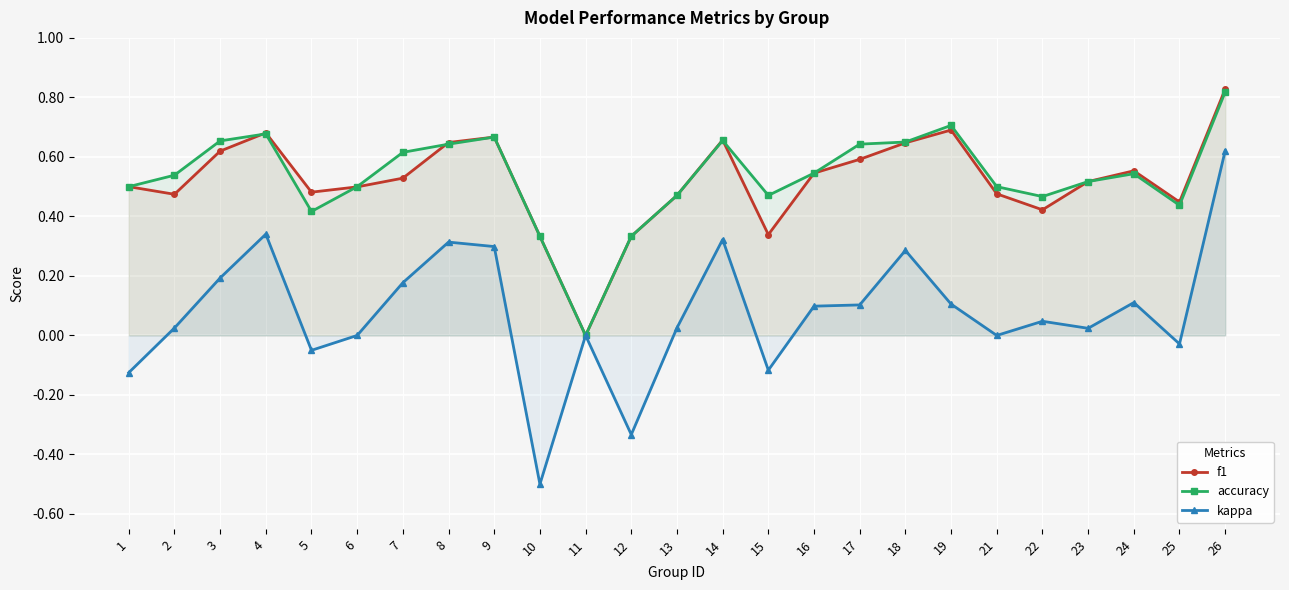

What is the highest value of the accuracy series?

0.8